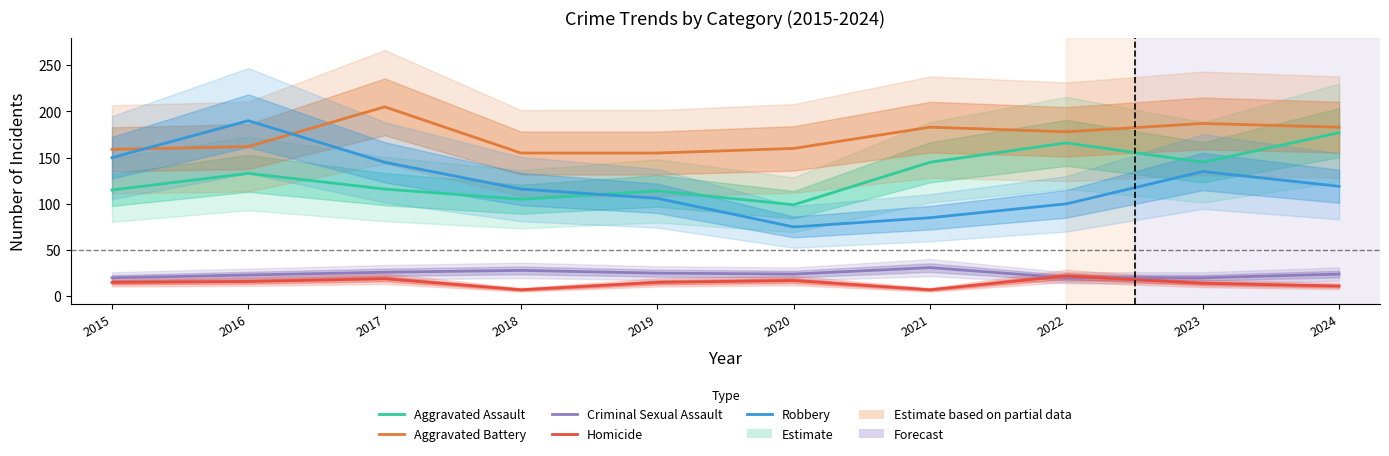

Between 2018 and 2019, which series saw the biggest shift?

Robbery